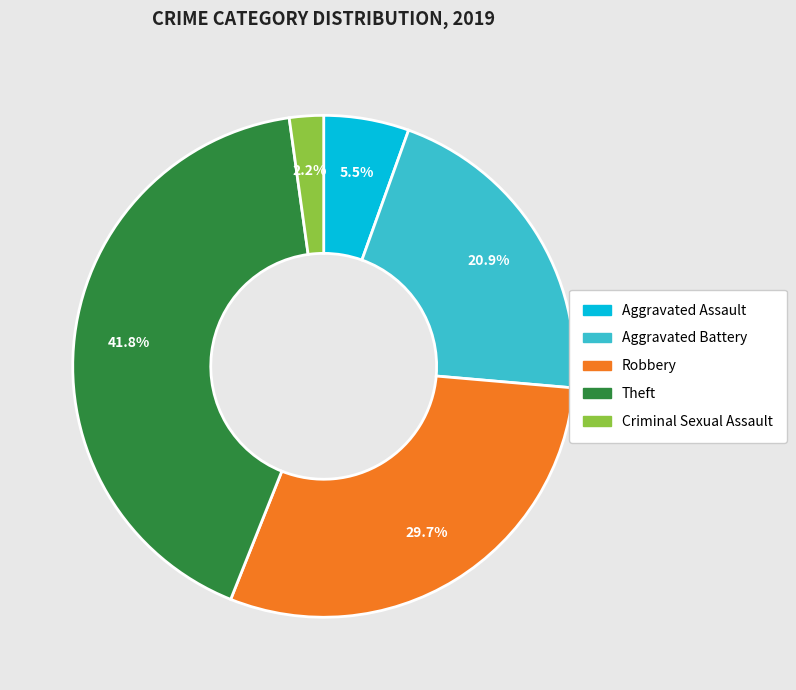

Does any single category account for the majority?

No